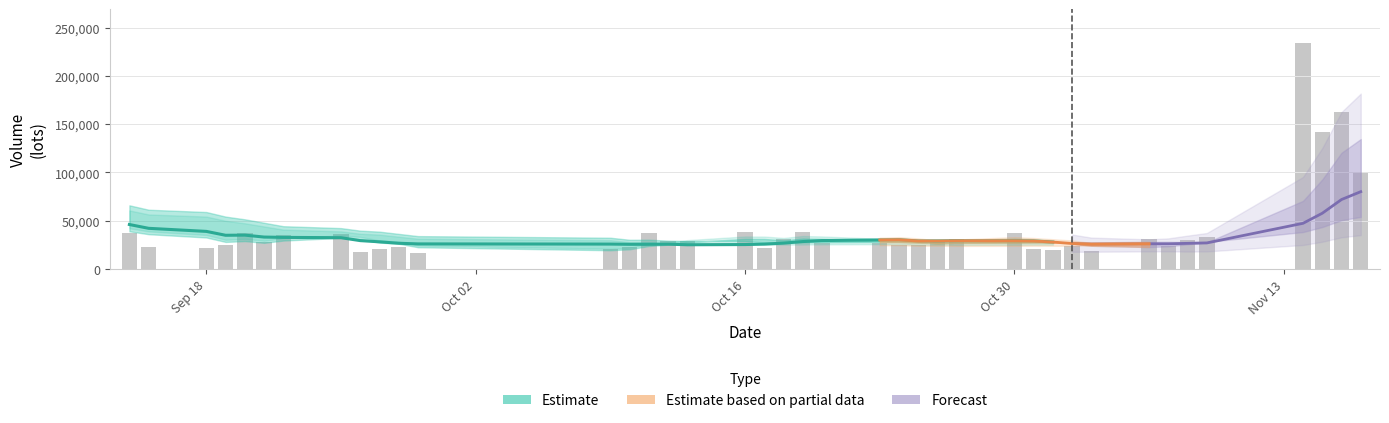

How many bars are there in total?

40